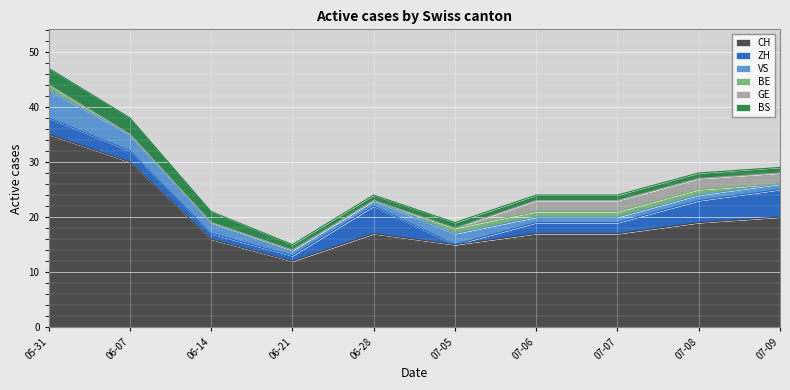

Which series ends up on top after the final intersection of GE and BE?

GE